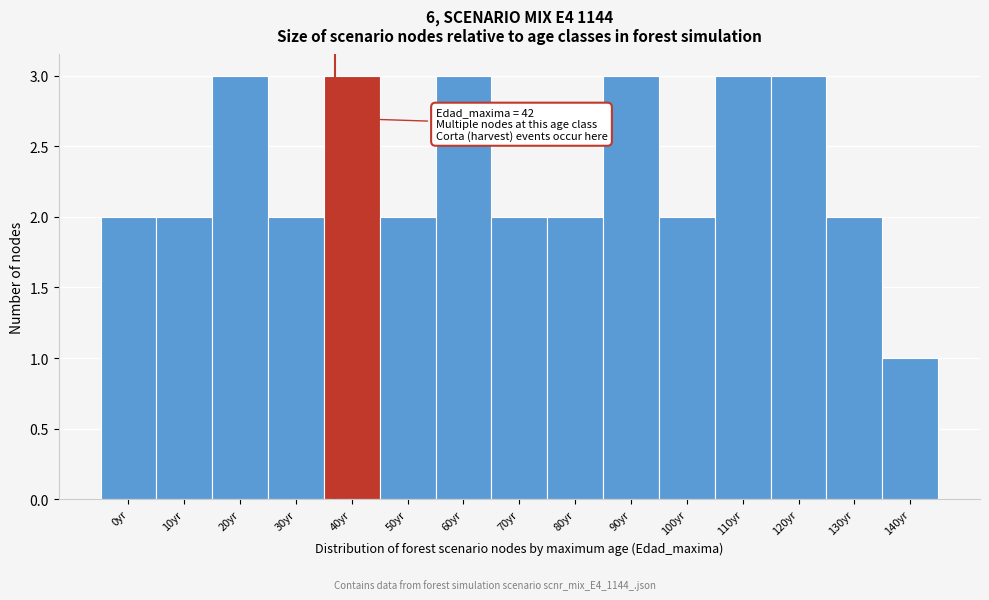

Reading left to right, what are all the values shown in this chart?

0yr=2	10yr=2	20yr=3	30yr=2	40yr=3	50yr=2	60yr=3	70yr=2	80yr=2	90yr=3	100yr=2	110yr=3	120yr=3	130yr=2	140yr=1